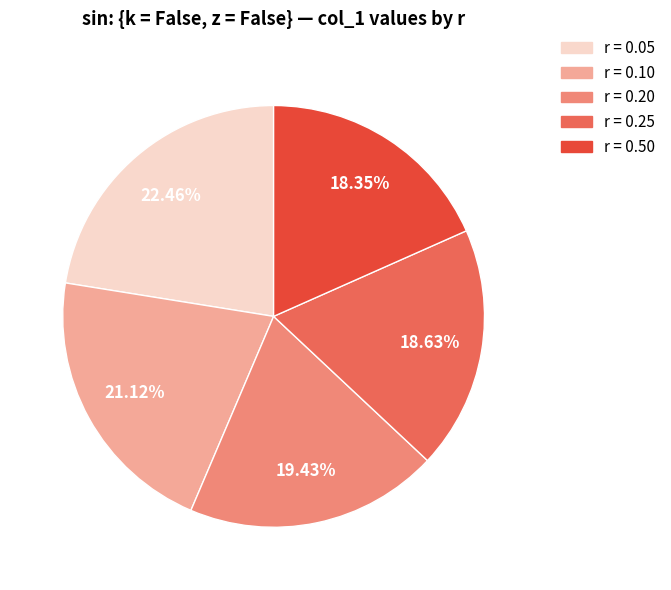

Which has a higher value, r = 0.25 or r = 0.10?

r = 0.10